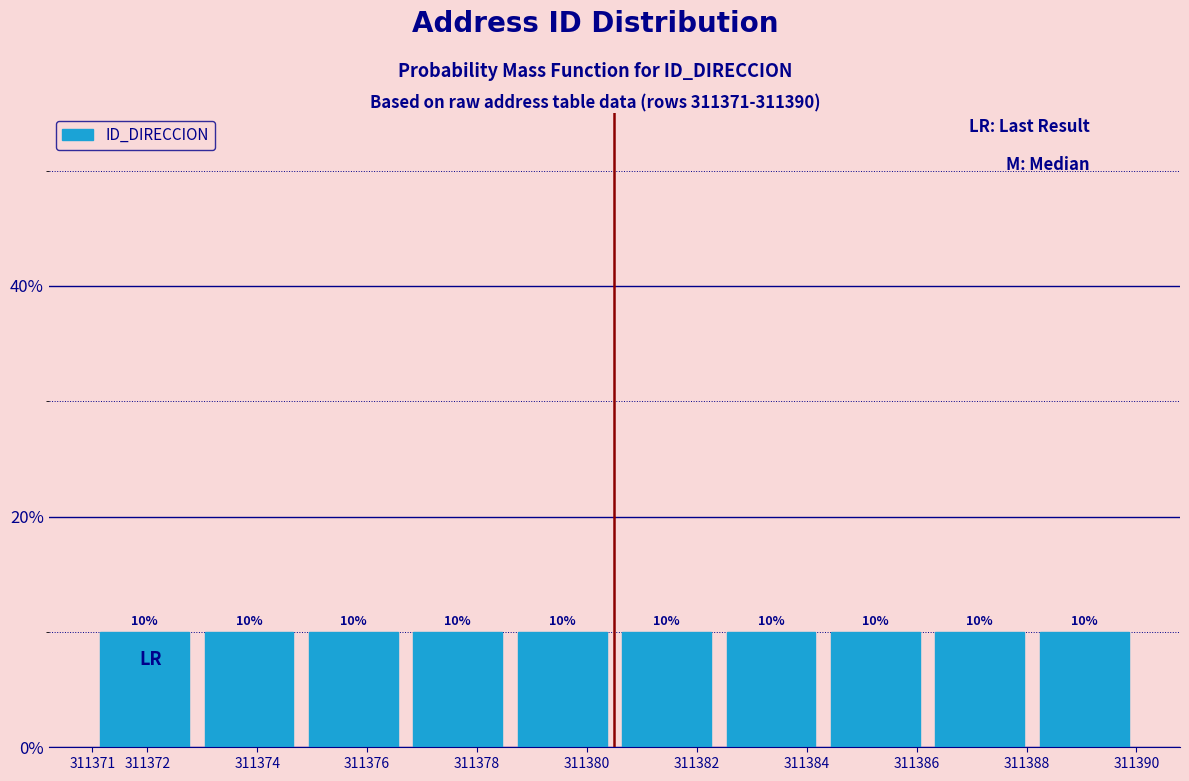

What is the height of the bar covering 311382.4 to 311384.3 on the x-axis?

10